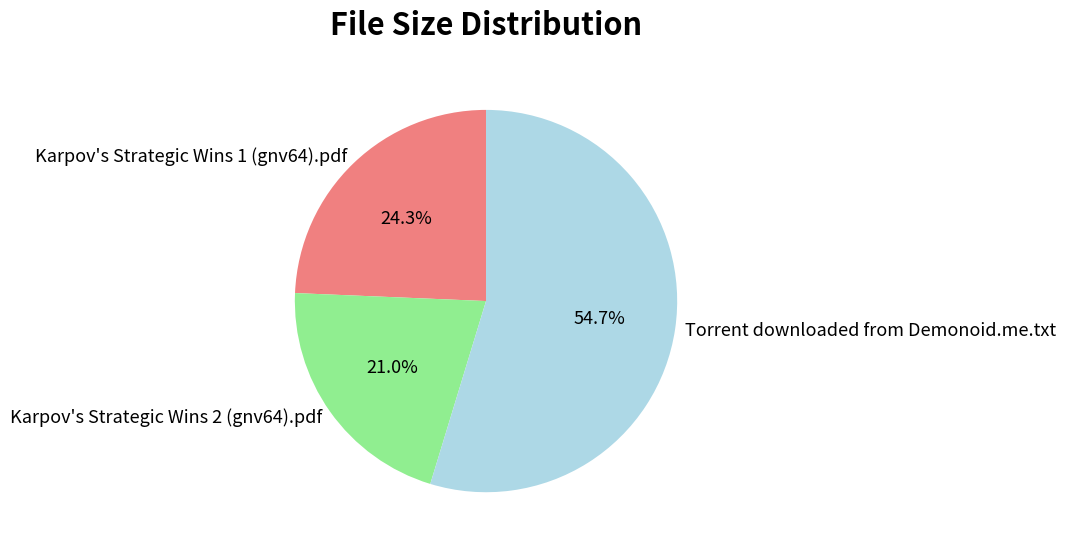

Which category accounts for the majority?

Torrent downloaded from Demonoid.me.txt